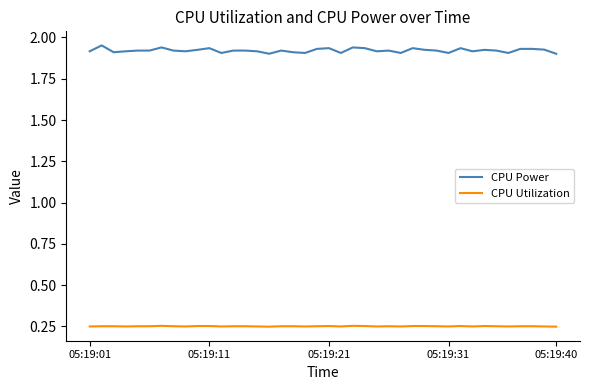

Rank the series by their average value, from highest to lowest.

CPU Power, CPU Utilization